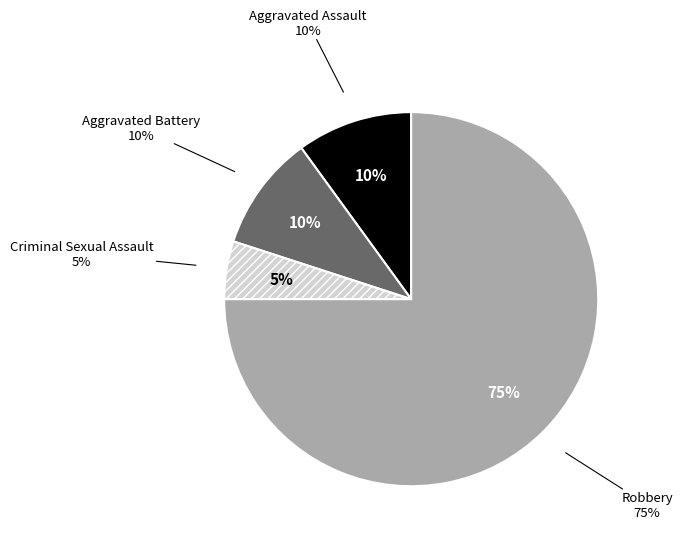

Which category has the smallest portion of the pie?

Criminal Sexual Assault